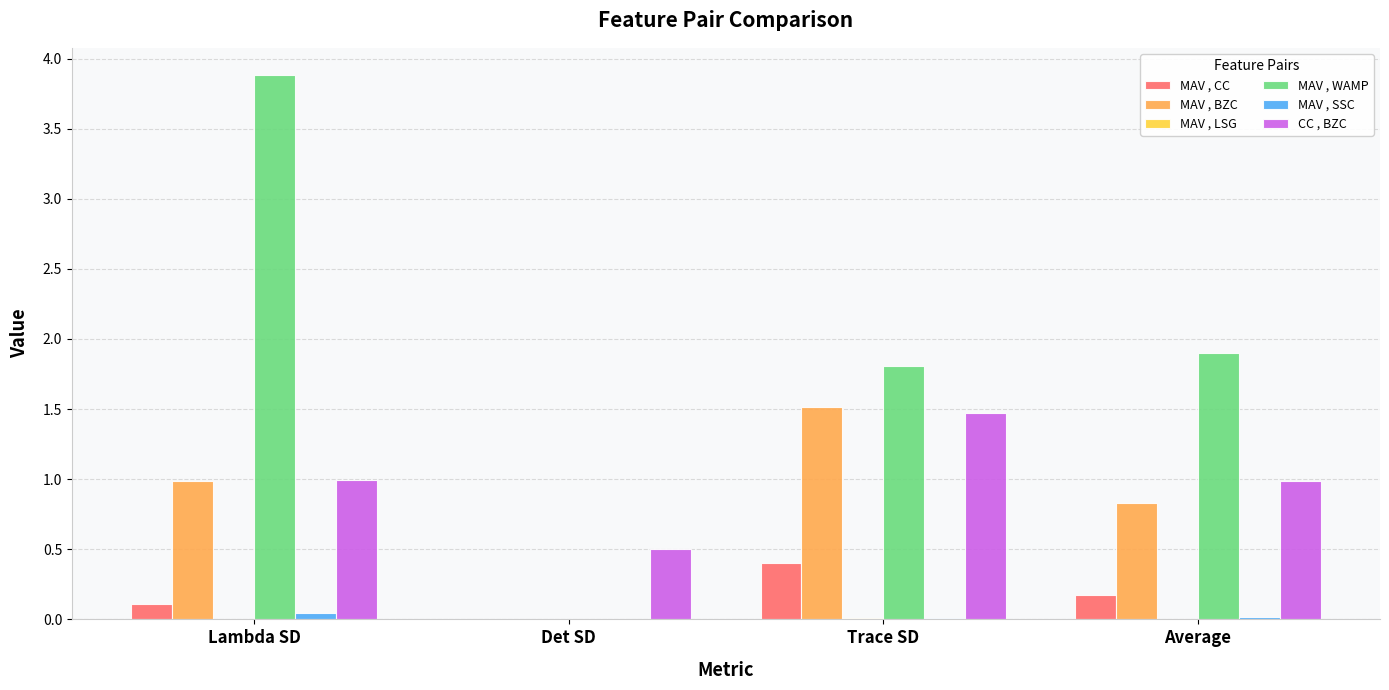

Is the value of MAV , CC at Det SD greater than the value of MAV , BZC at Trace SD?

No